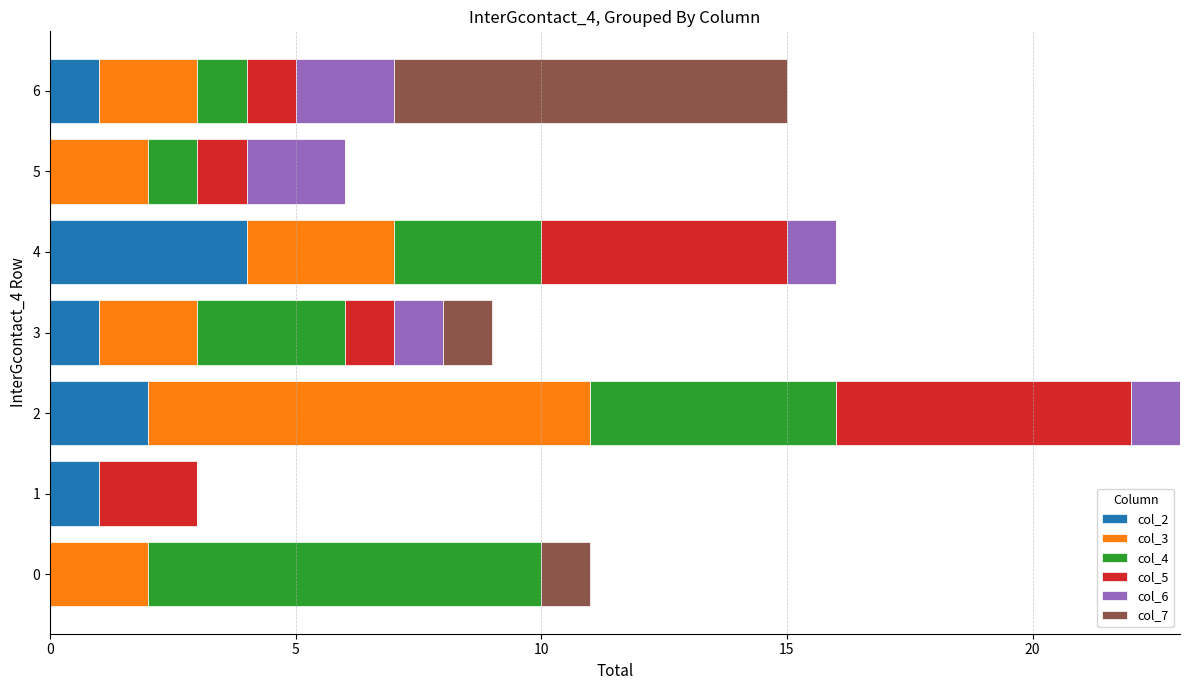

True or false: col_2 has a value of 1 at 1.

True